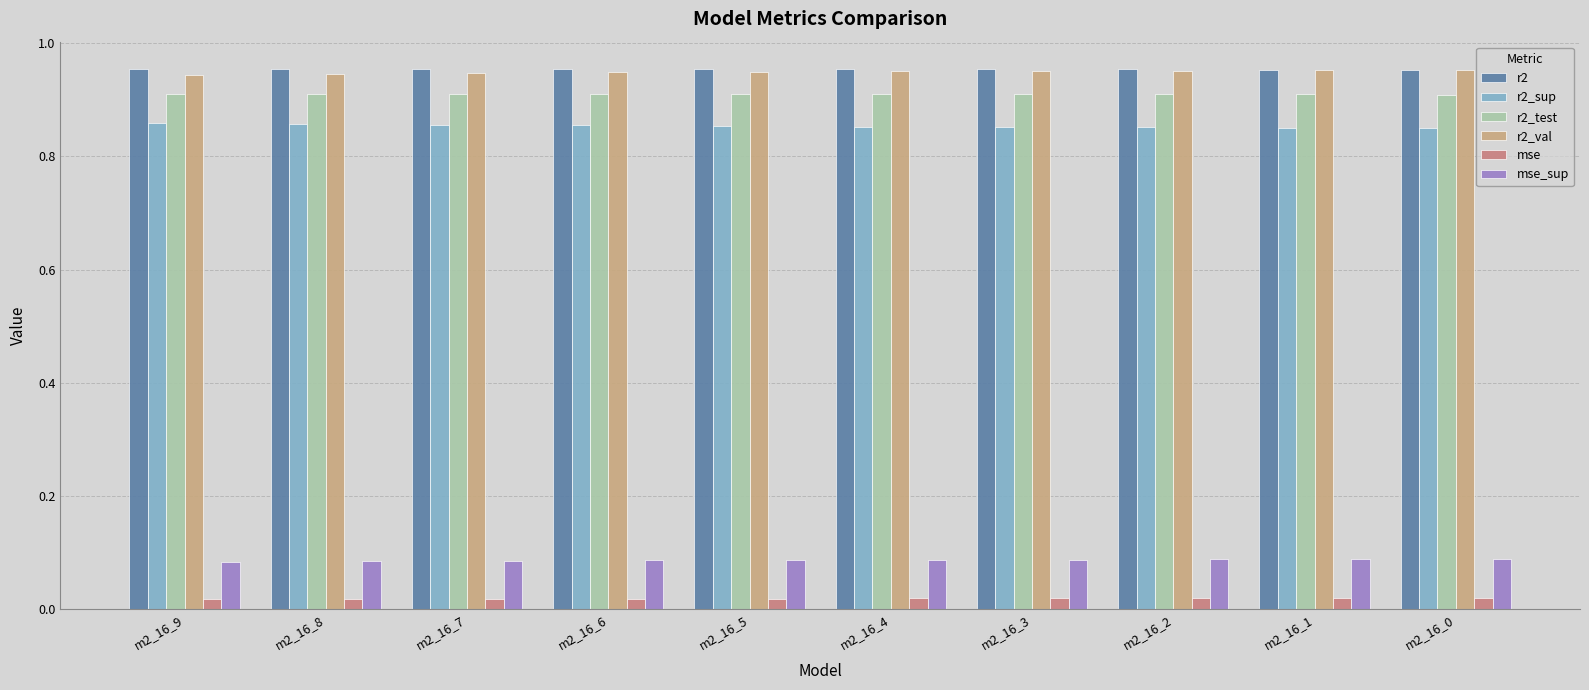

What is the total value across all series at m2_16_5?

3.8